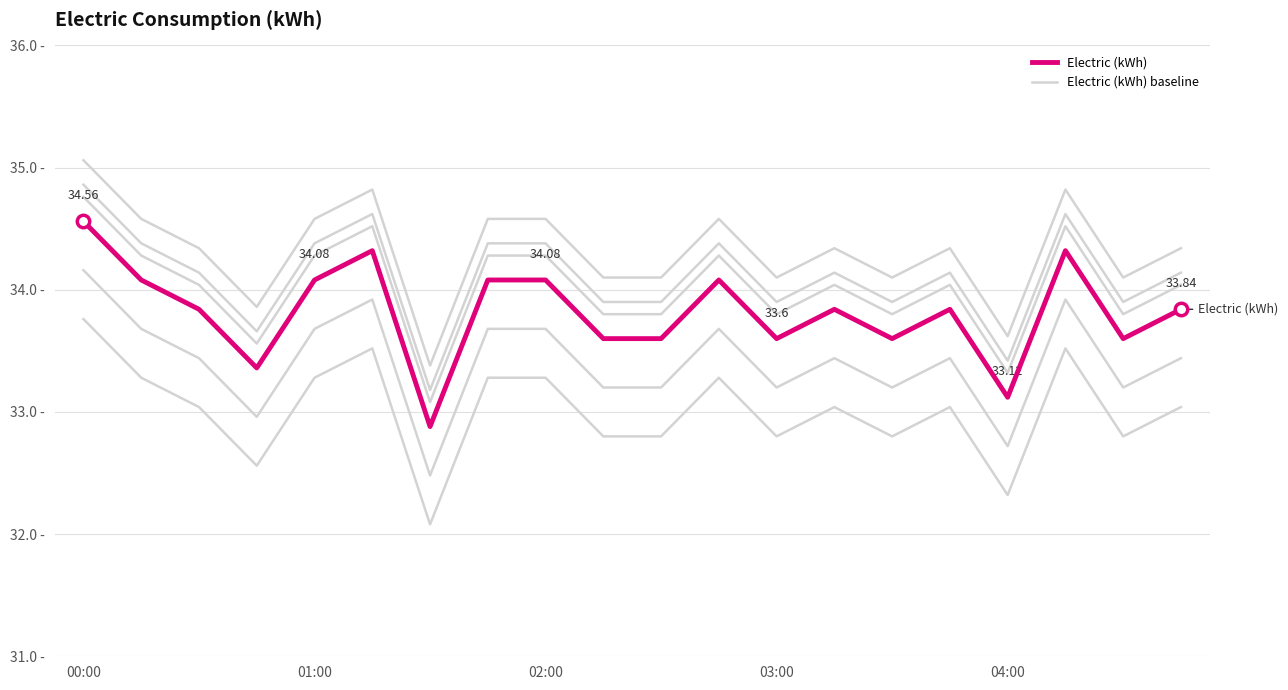

What is the change in value from 17 to 18?

-0.7